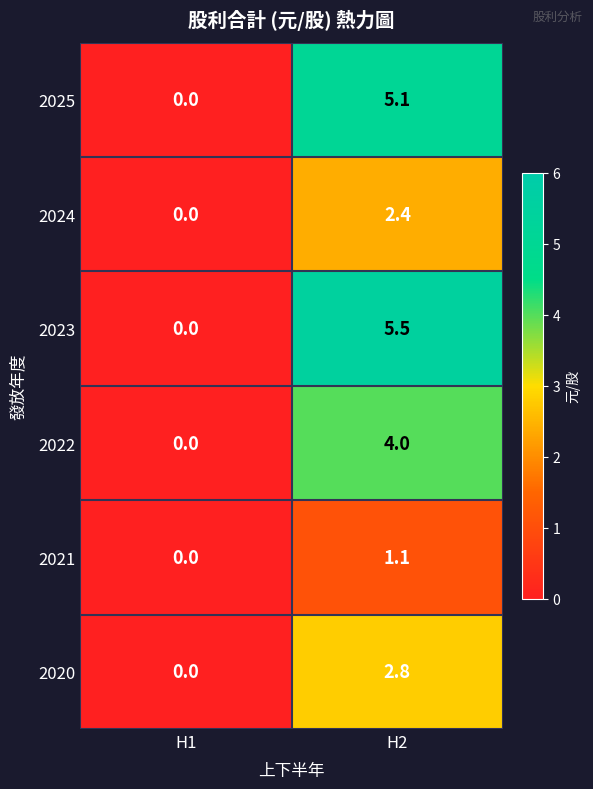

What is the sum of the 2022 values at H2 and H1?

4.0